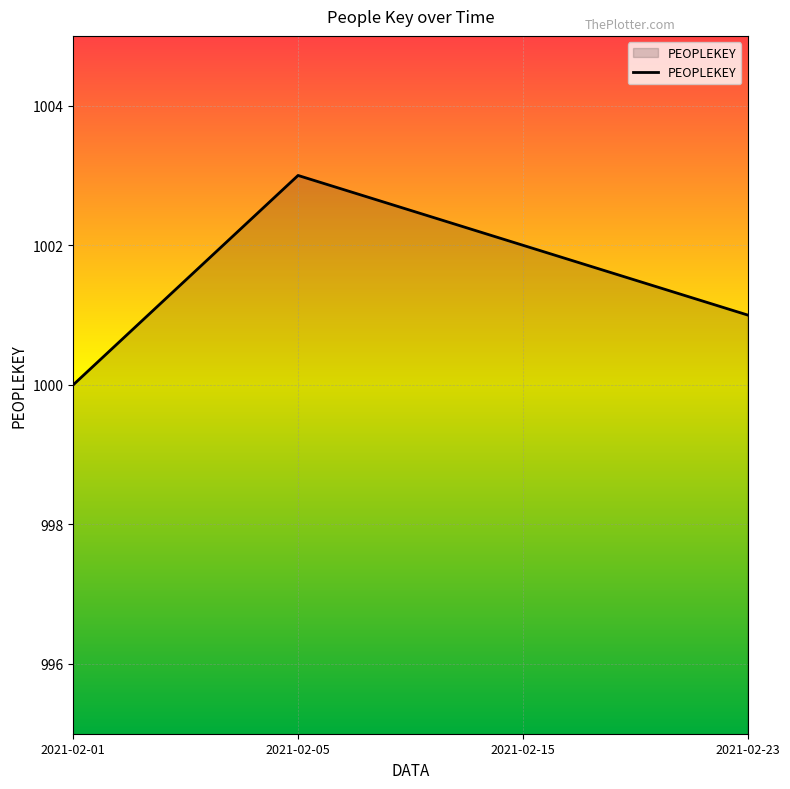

Which category has the highest value across all series?

2021-02-05